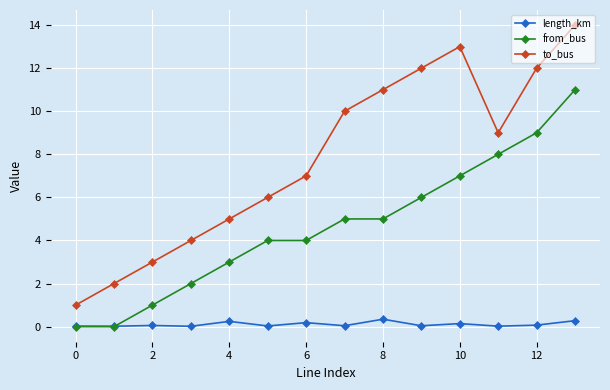

True or false: from_bus and to_bus cross at least once.

False